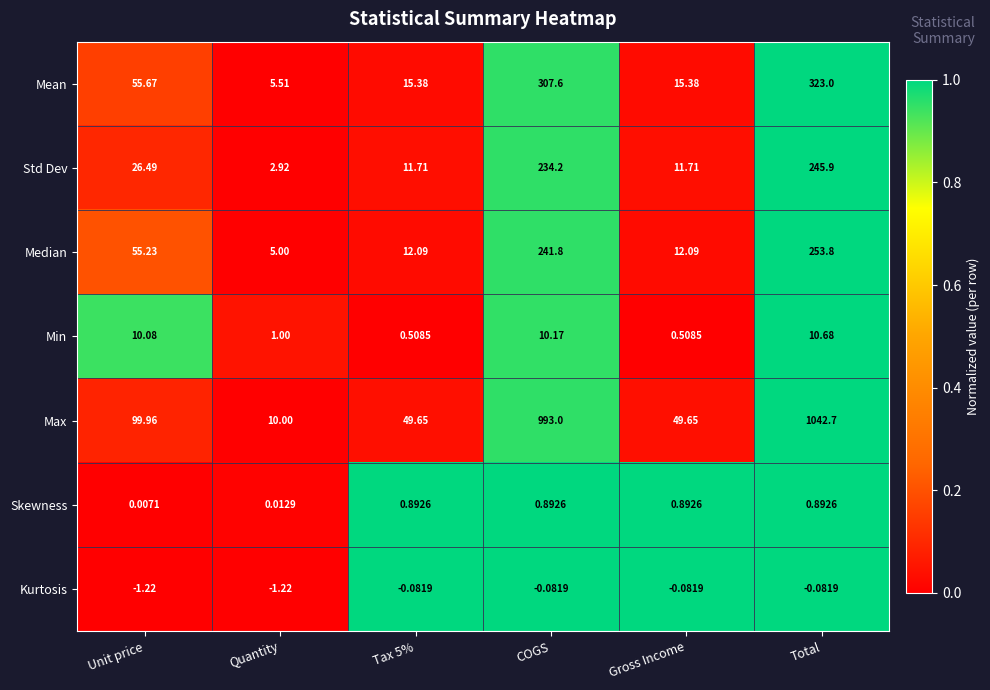

What is the maximum value shown in the chart?

1042.7